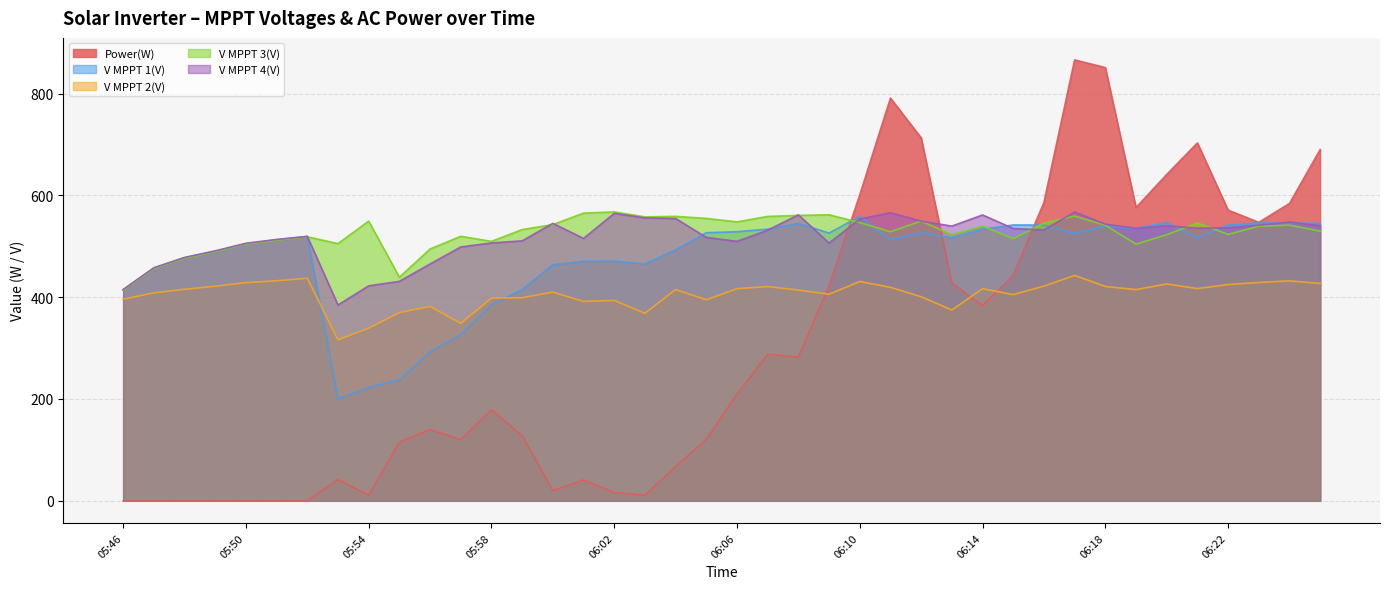

What is the label of the 19th point from the right?

06:07